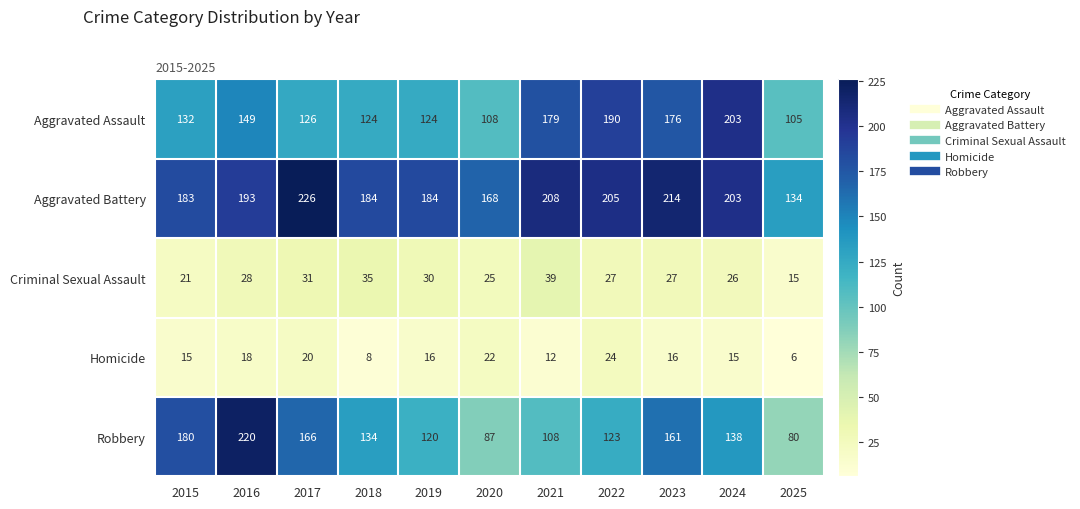

Is it true that Aggravated Assault equals 26 at 2018?

False